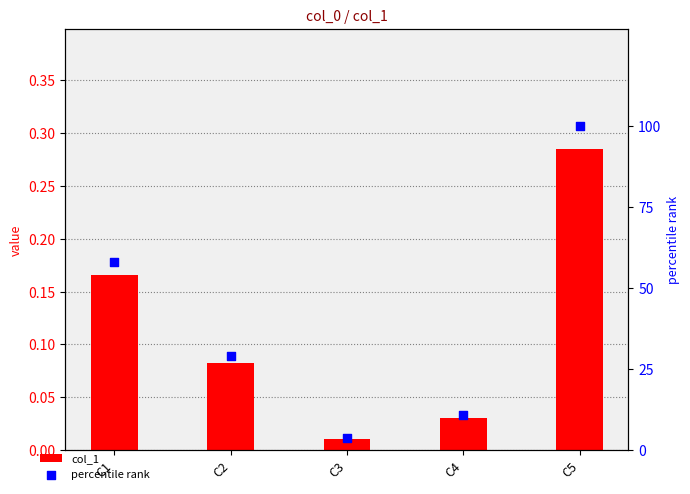

Which series contains the lowest Y value?

col_1